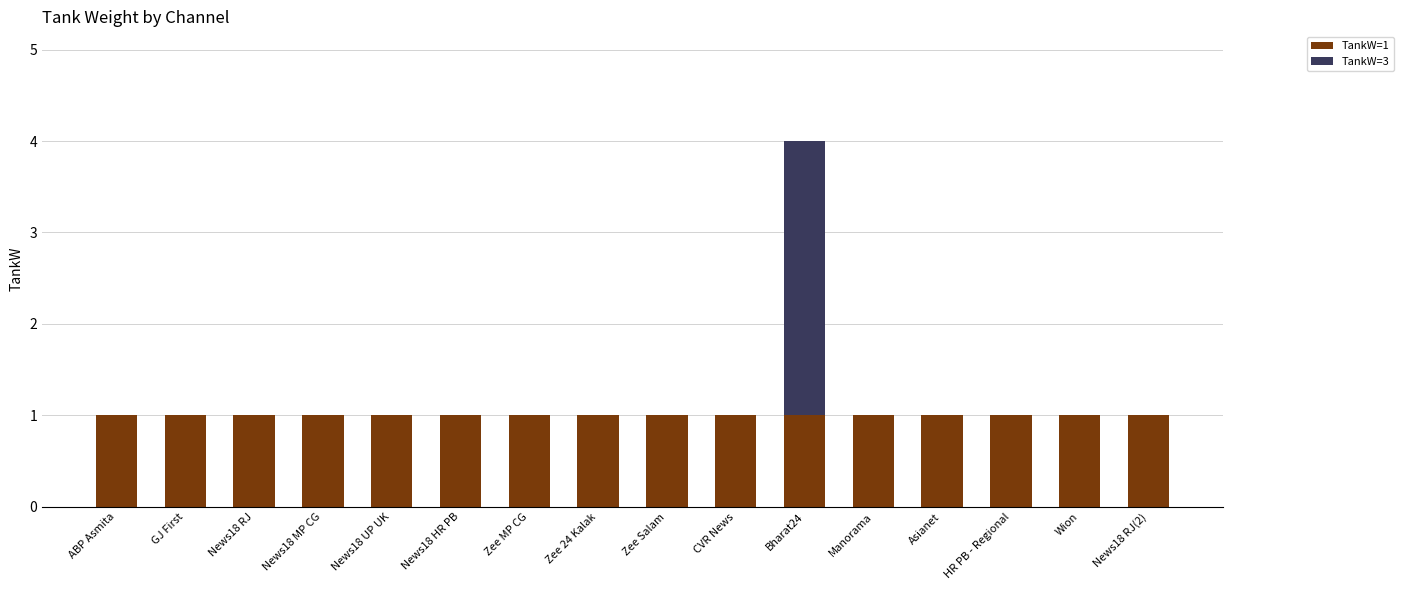

What is the sum of all TankW=1 values?

16